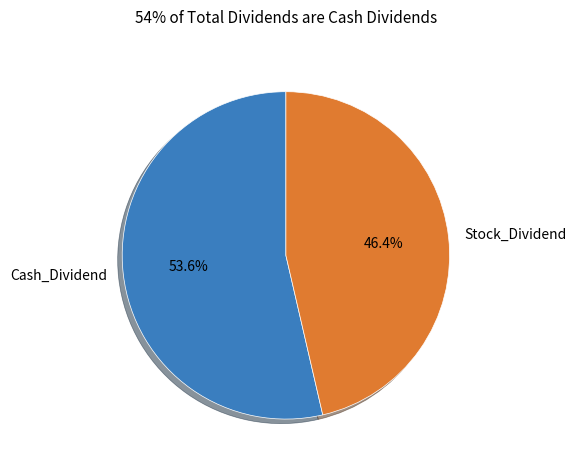

What percentage do Cash_Dividend and Stock_Dividend together represent?

100.0%